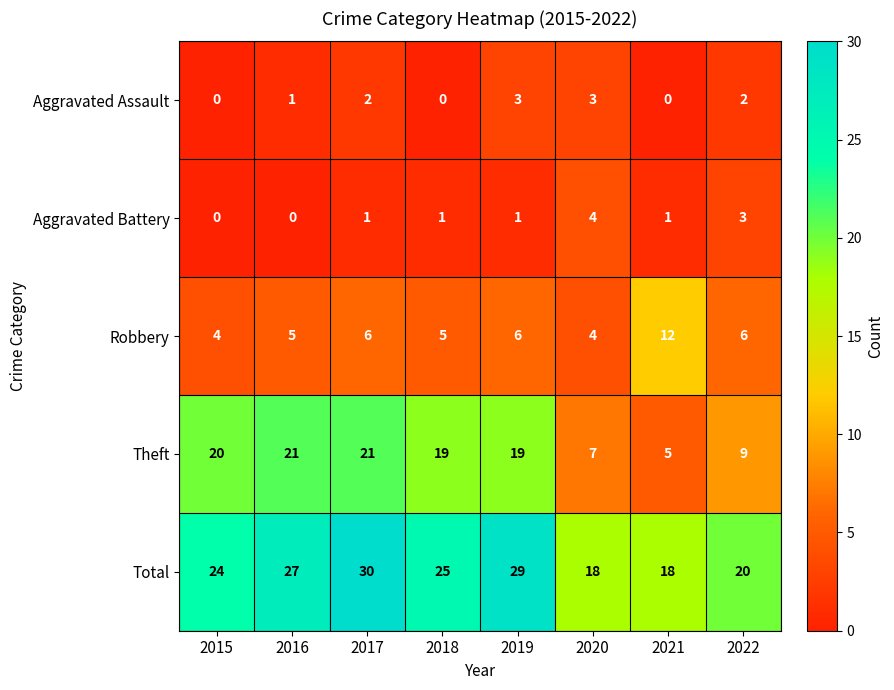

At 2016, list the series in order from smallest to largest.

Aggravated Battery, Aggravated Assault, Robbery, Theft, Total